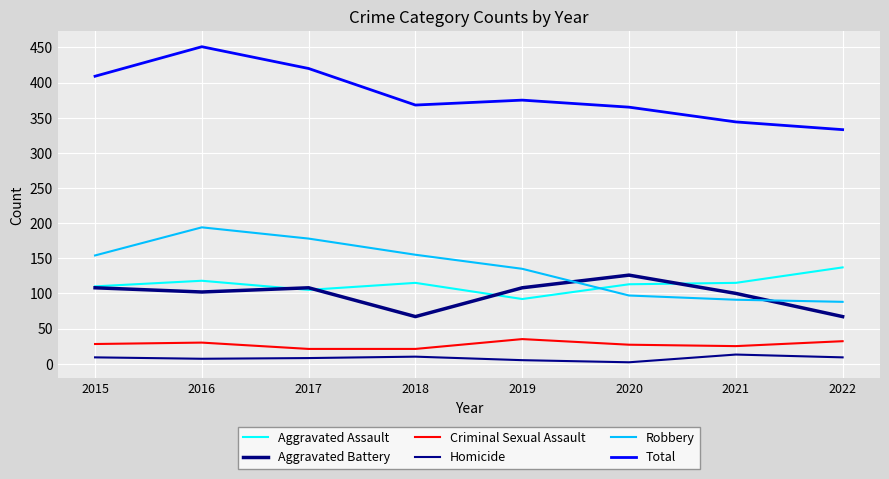

Where does the Total series first go above 375?

2015